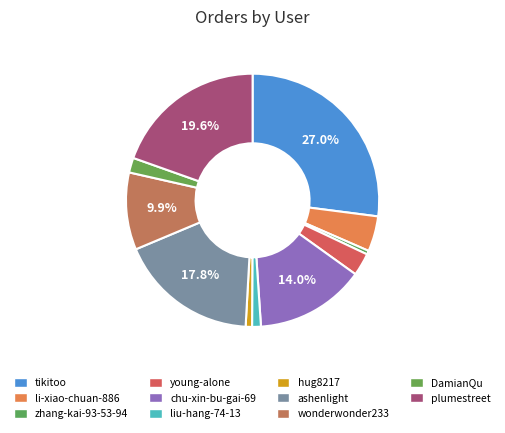

How much of the chart is everything except plumestreet?

80.4%